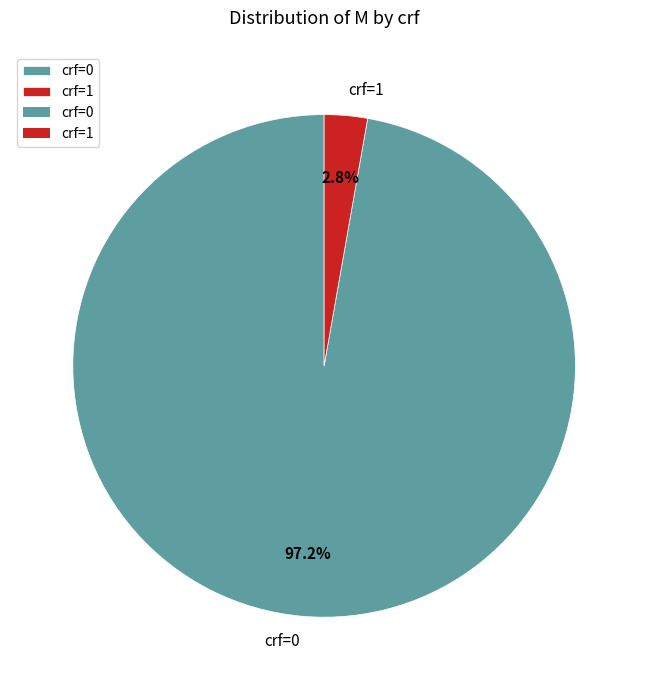

What is the smallest slice in the pie chart?

crf=1